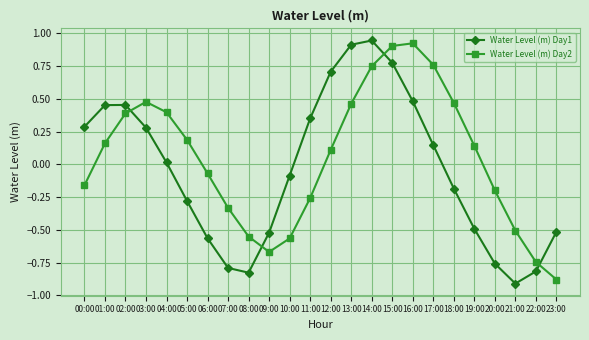

True or false: Water Level (m) Day1 and Water Level (m) Day2 intersect in this chart.

True